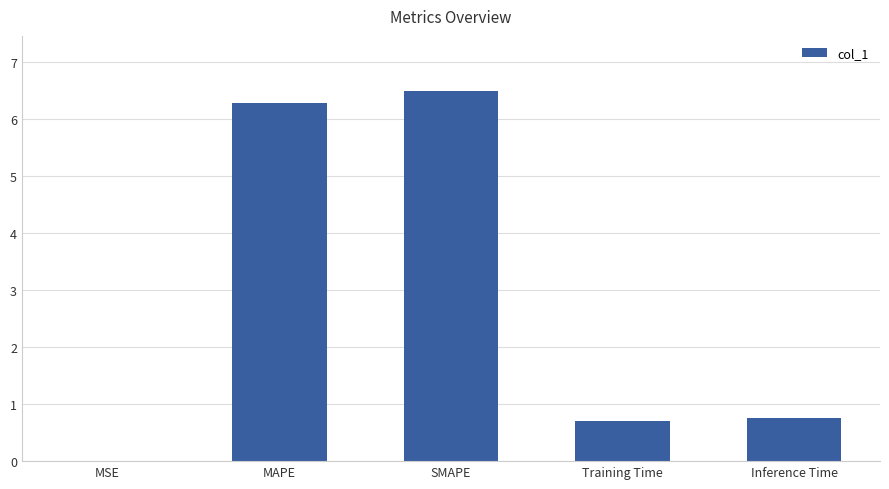

What is the change in value from MAPE to SMAPE?

+0.2